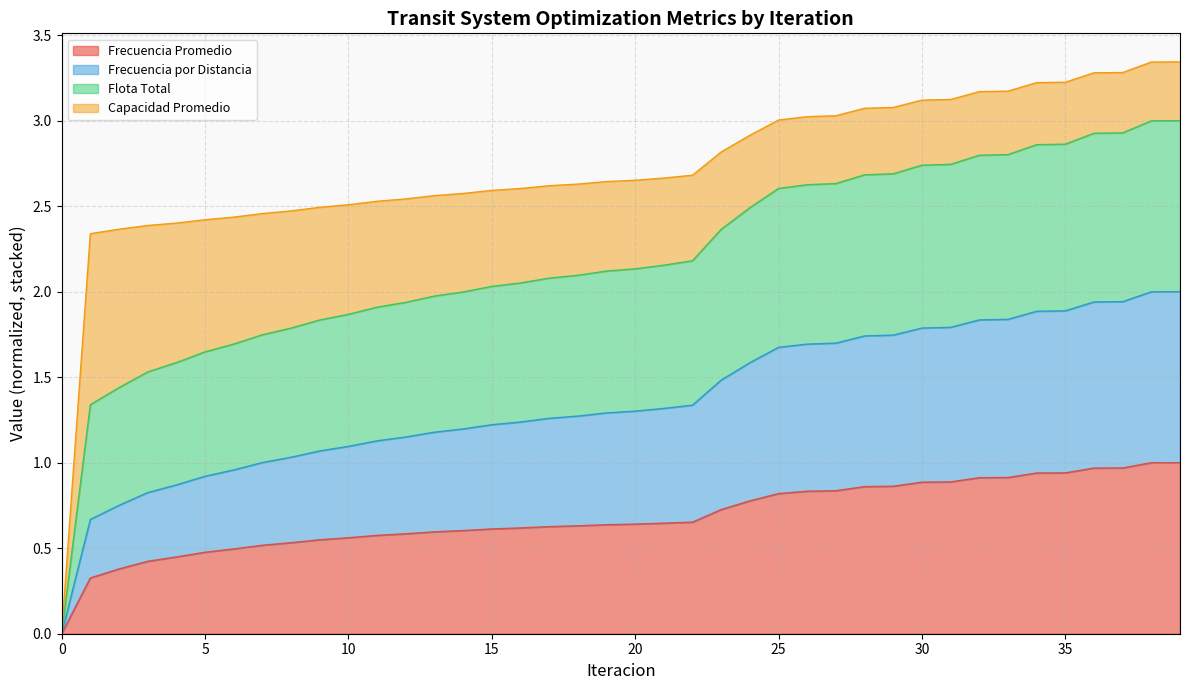

What are all the series names shown in the legend?

Frecuencia Promedio, Frecuencia por Distancia, Flota Total, Capacidad Promedio